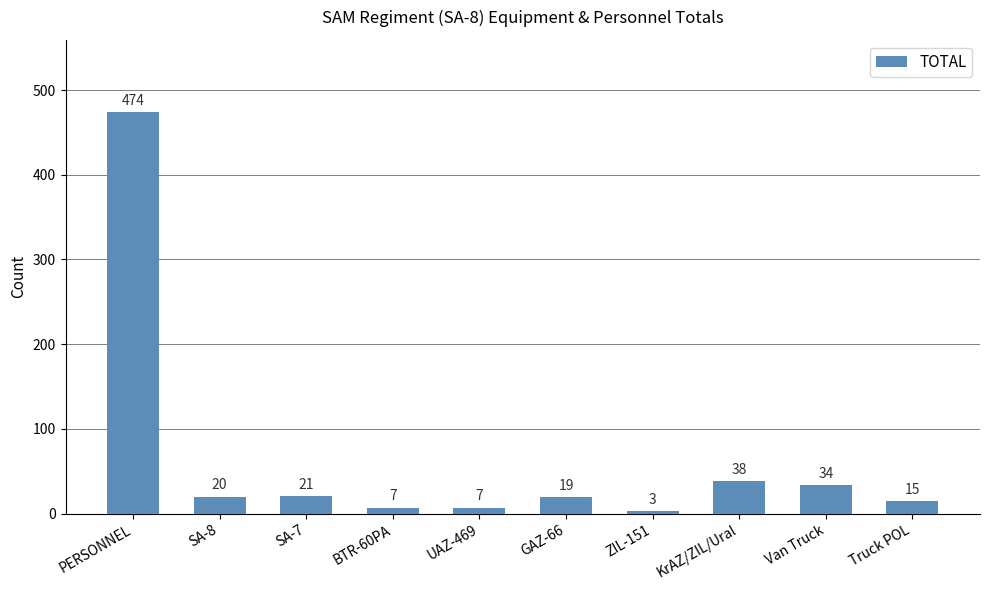

What is the ratio of the value at Truck POL to the value at BTR-60PA?

2.1